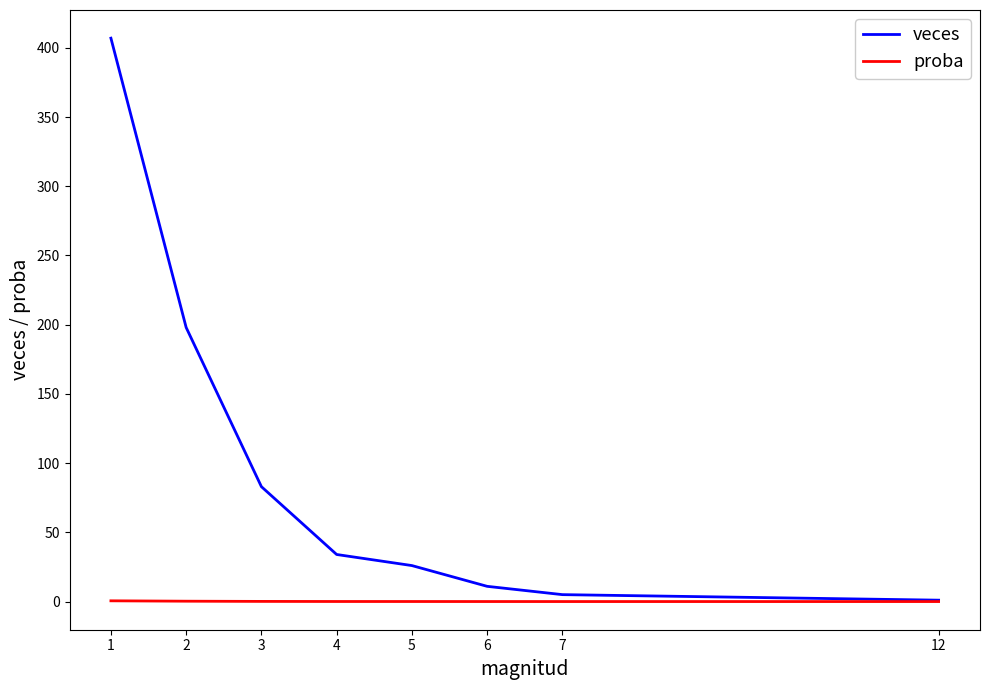

Is the value of veces at 5 greater than the value of proba at 7?

Yes